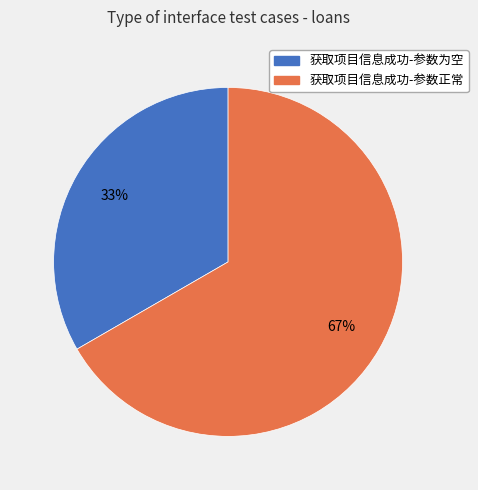

True or false: 获取项目信息成功-参数正常 accounts for 61% of the total.

False